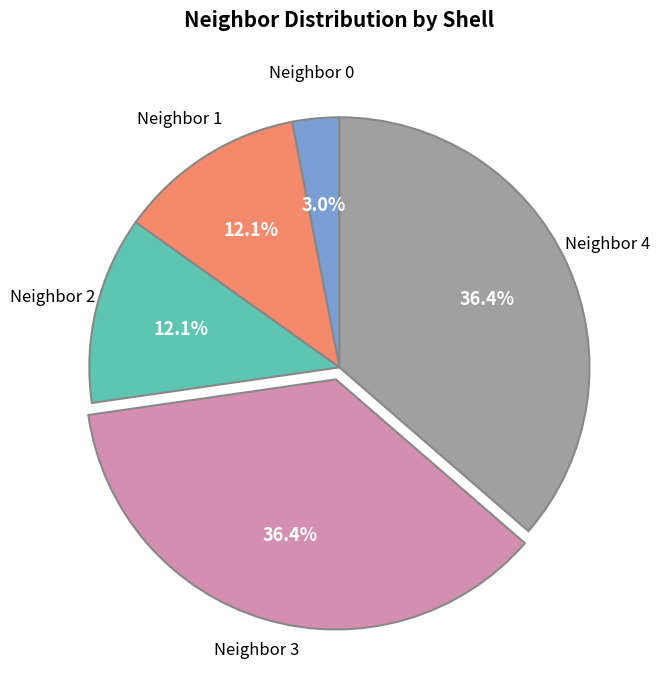

To the nearest percent, what is the average slice percentage?

20%